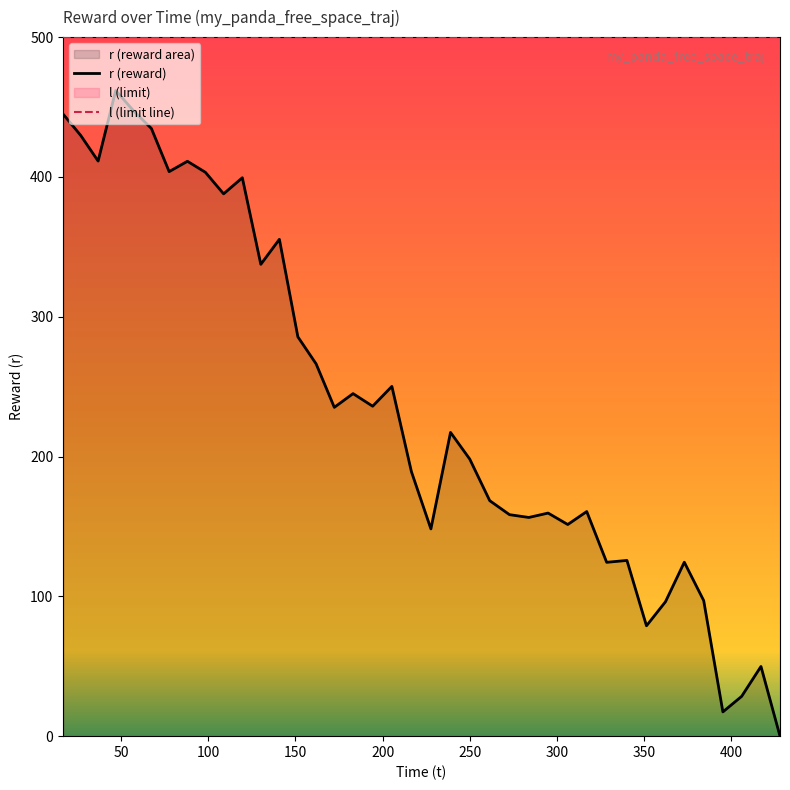

List the series in order of their peak value, lowest first.

r (reward), l (limit line)